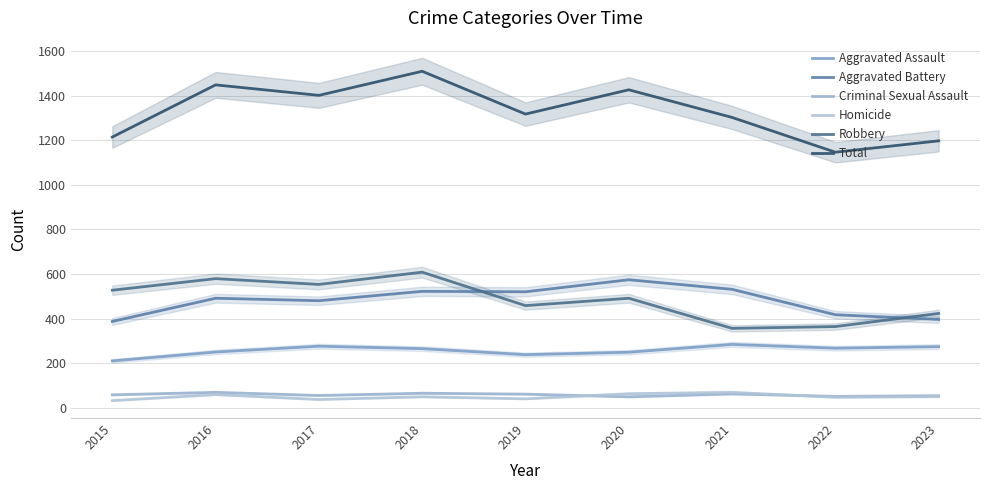

The Aggravated Assault series shows 249 at 2020. True or false?

True